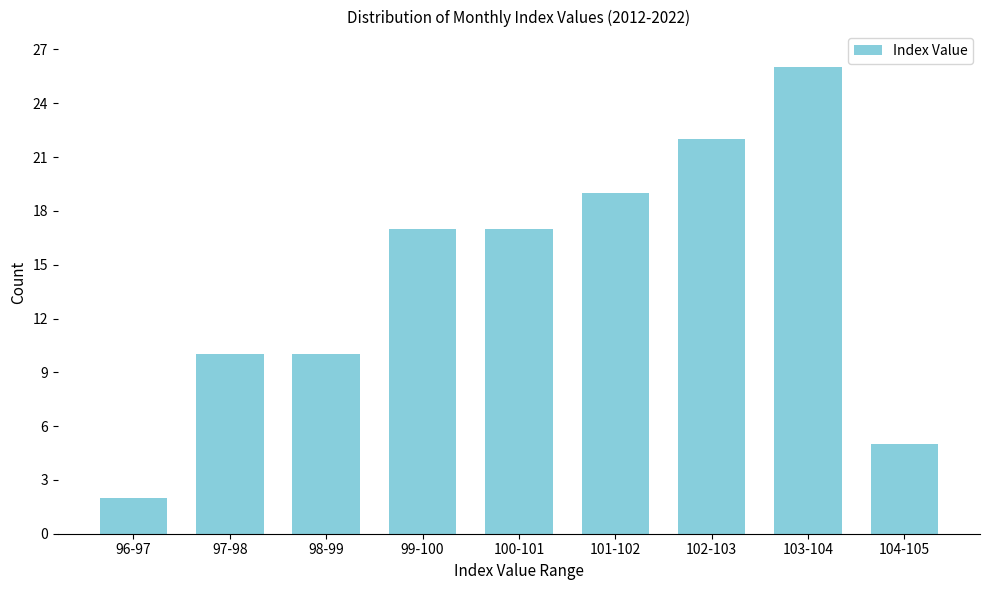

Reading left to right, list all the values displayed in this chart.

96-97=2	97-98=10	98-99=10	99-100=17	100-101=17	101-102=19	102-103=22	103-104=26	104-105=5